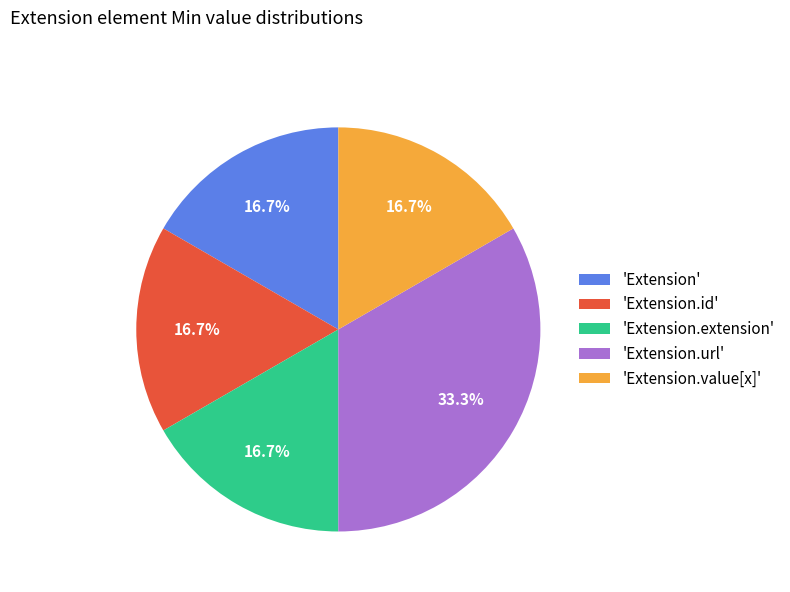

Which category has the biggest portion of the pie?

'Extension.url'